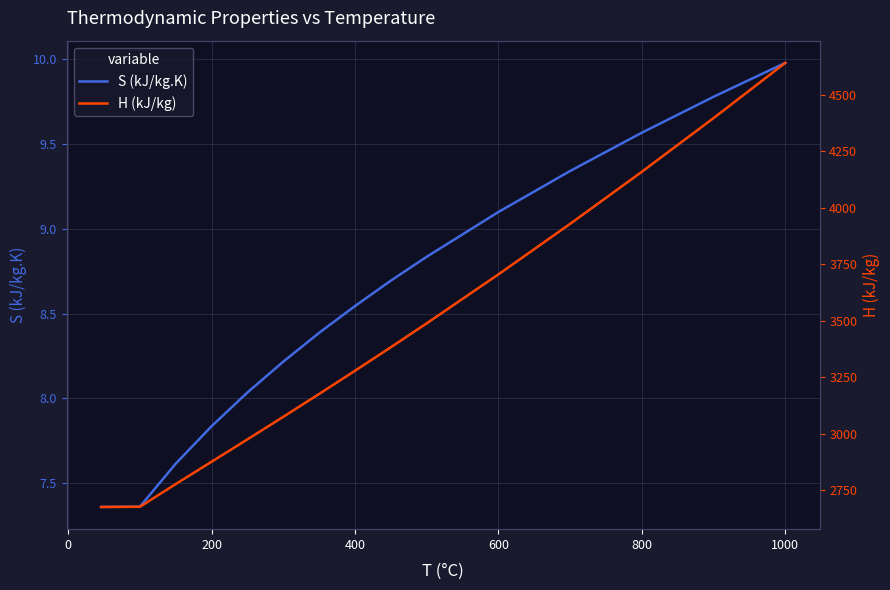

True or false: S (kJ/kg.K) has a value of 17.1 at 1000.

False